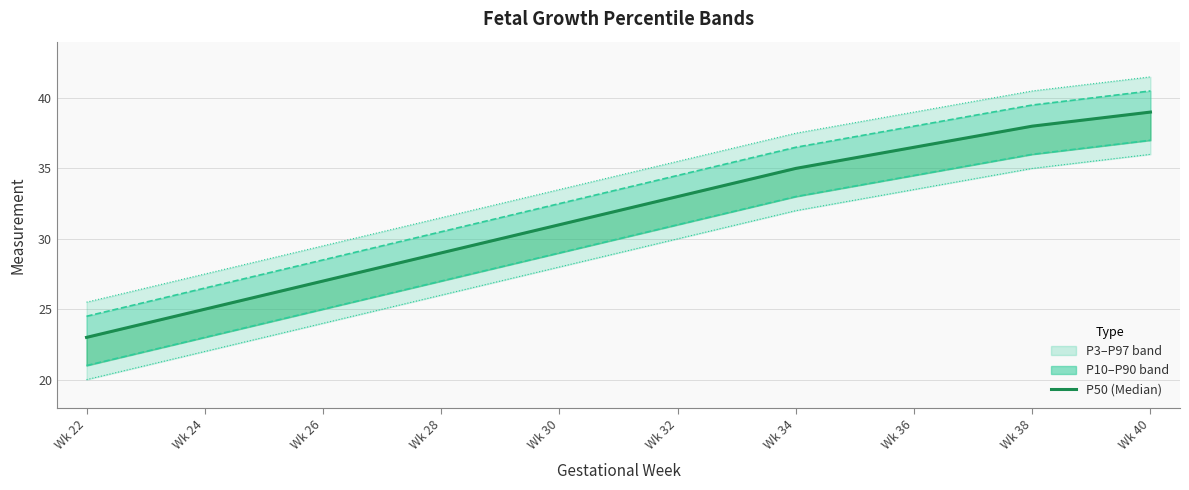

True or false: P3 and P50 (Median) intersect in this chart.

False